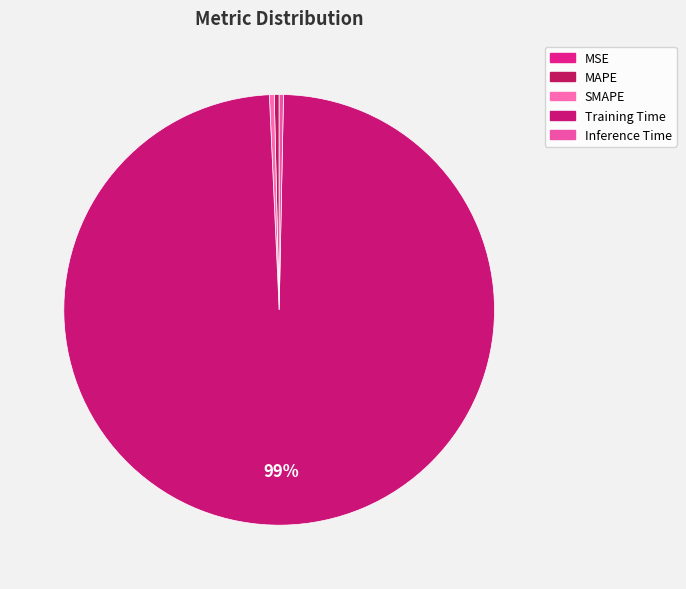

Which category accounts for the majority?

Training Time